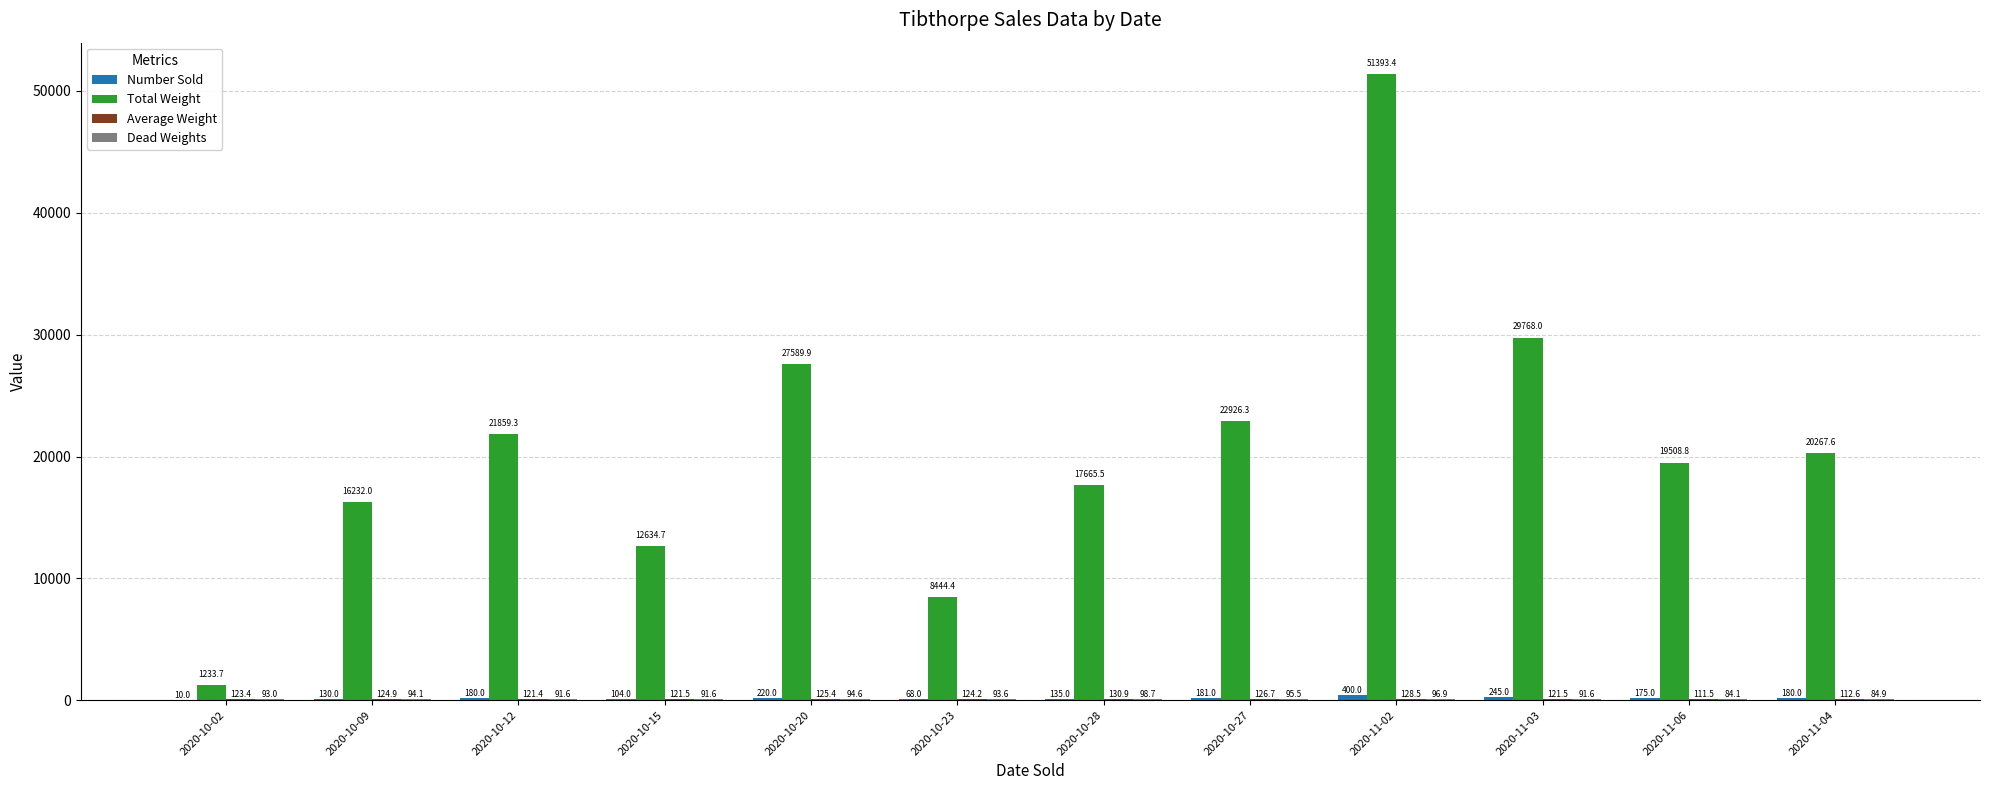

Which series changed the most between 2020-10-12 and 2020-10-28?

Total Weight